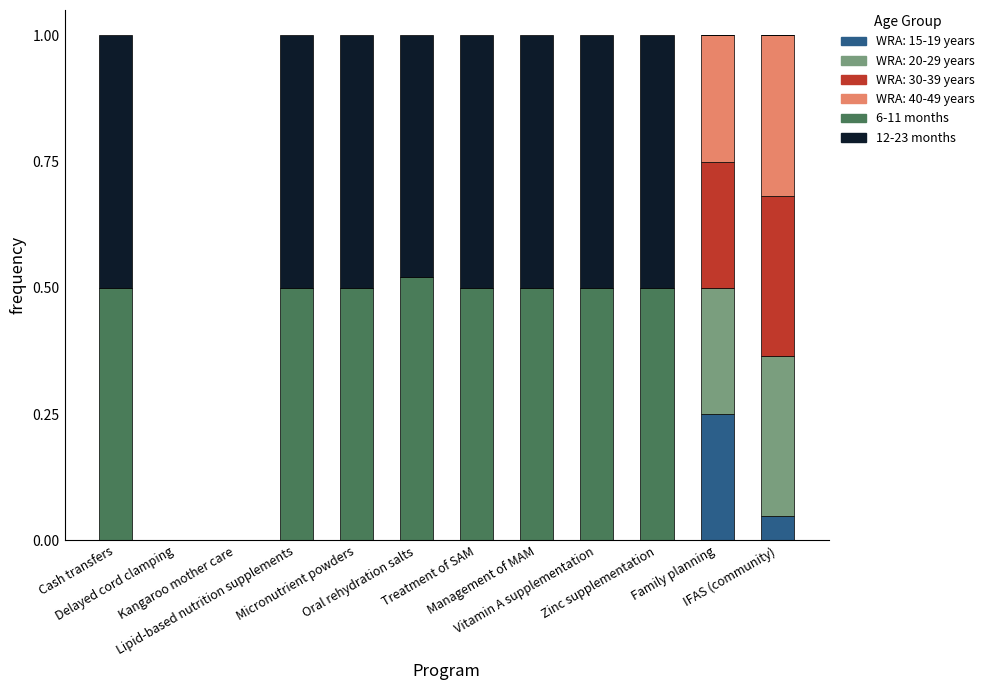

Are the bars grouped side by side (vs. stacked)?

No